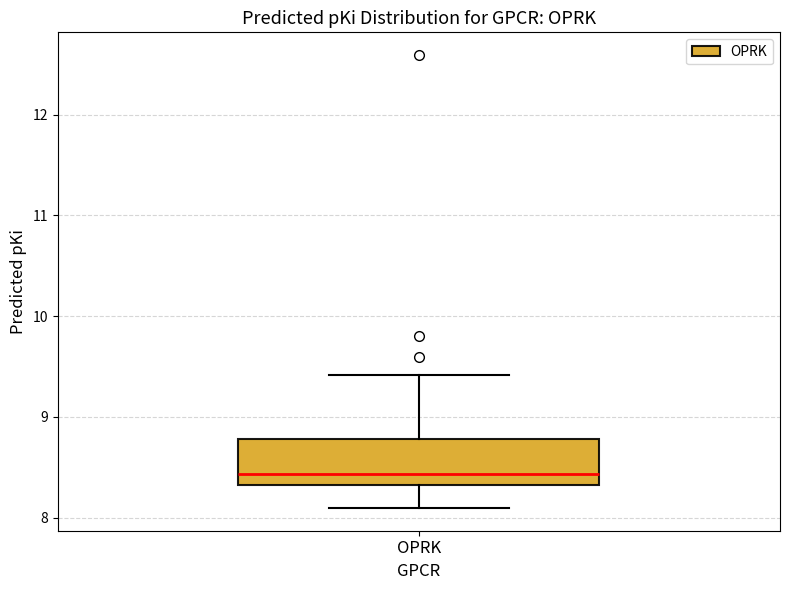

Read this box plot against the y-axis: the position of the median line, the range covered by the box, and the ends of both whiskers. The values are not printed on the chart, so give them approximately, as read against the axis.

median 8.4, box 8.3 to 8.8, whiskers 8.1 to 9.4